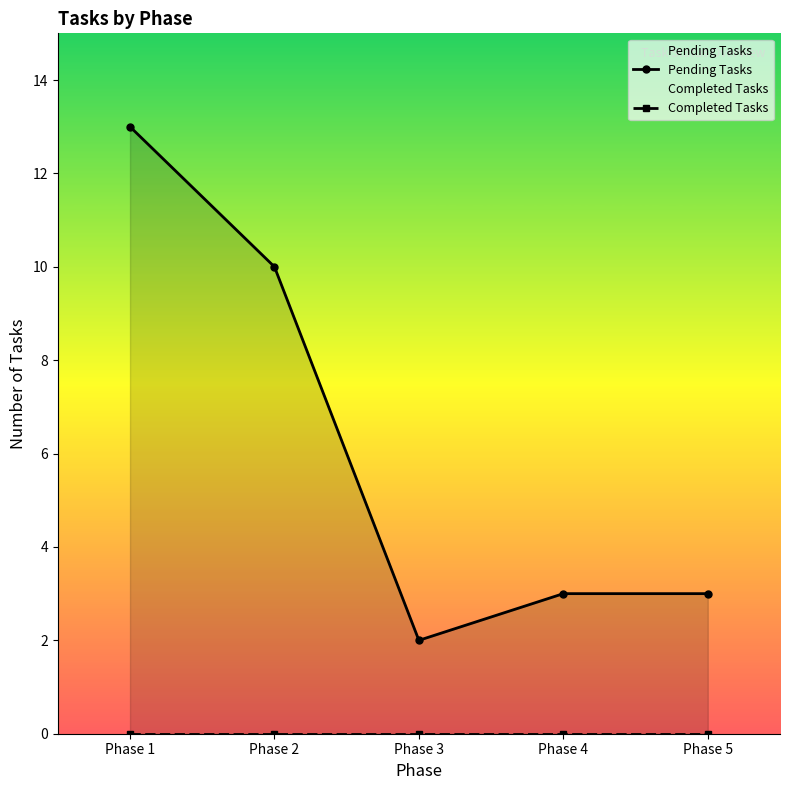

At which label is Completed Tasks closest to 0?

Phase 1